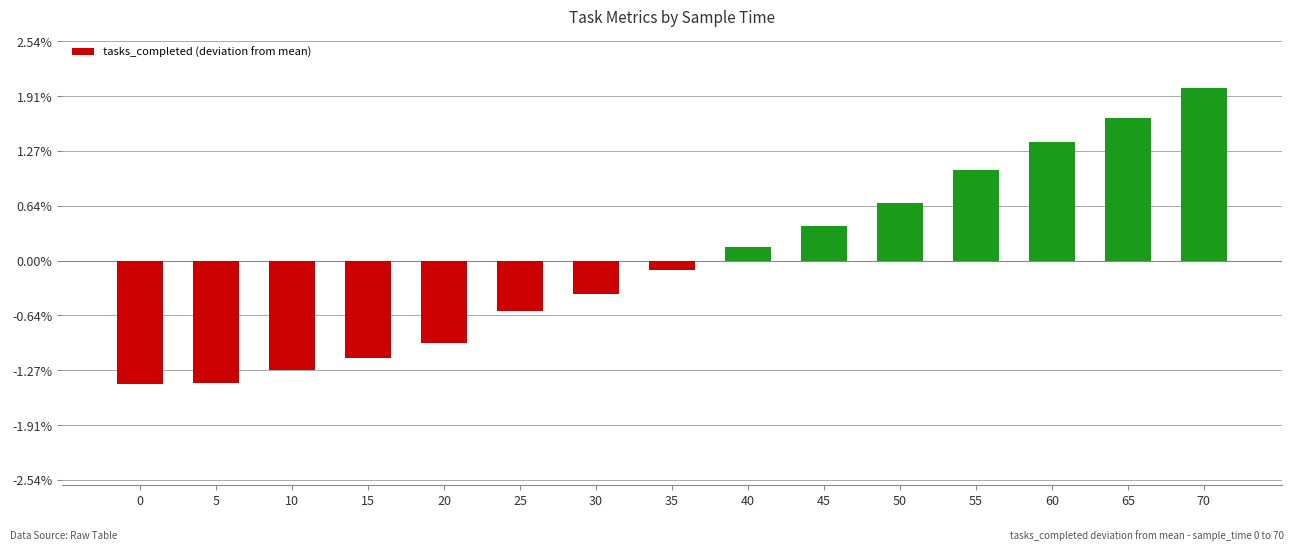

Does the chart contain any negative values?

Yes